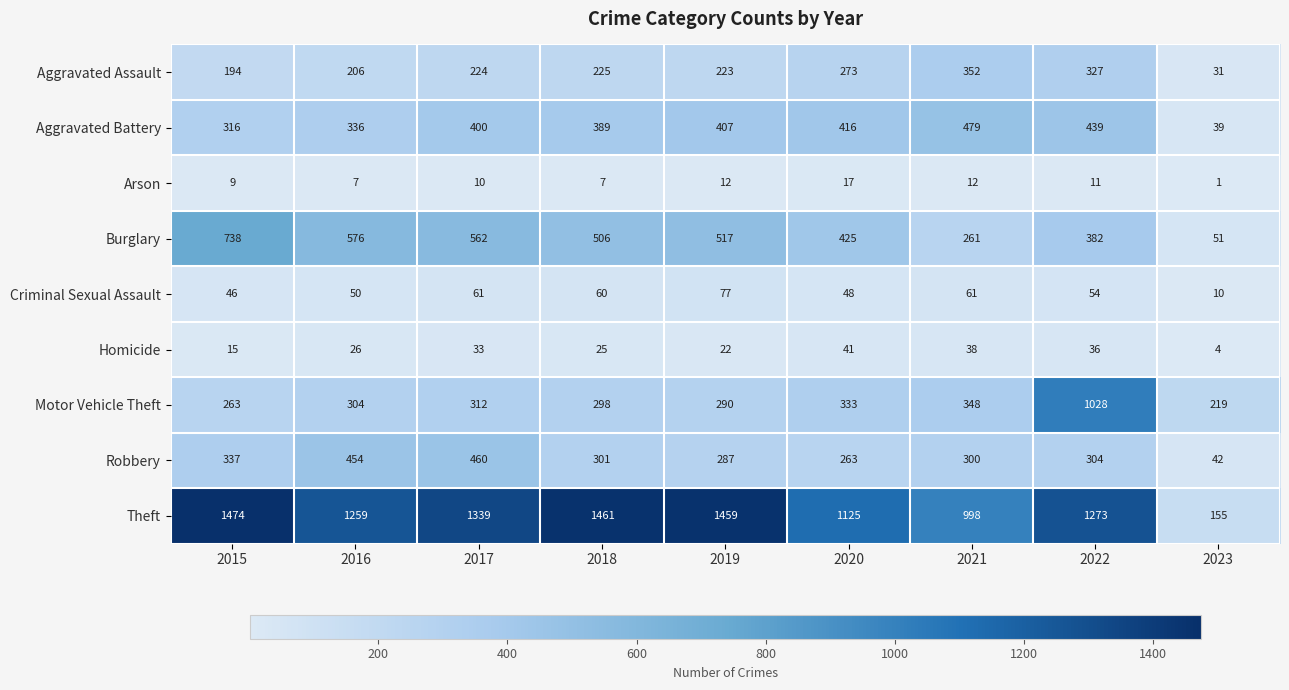

What is the average value of the Aggravated Battery series?

358